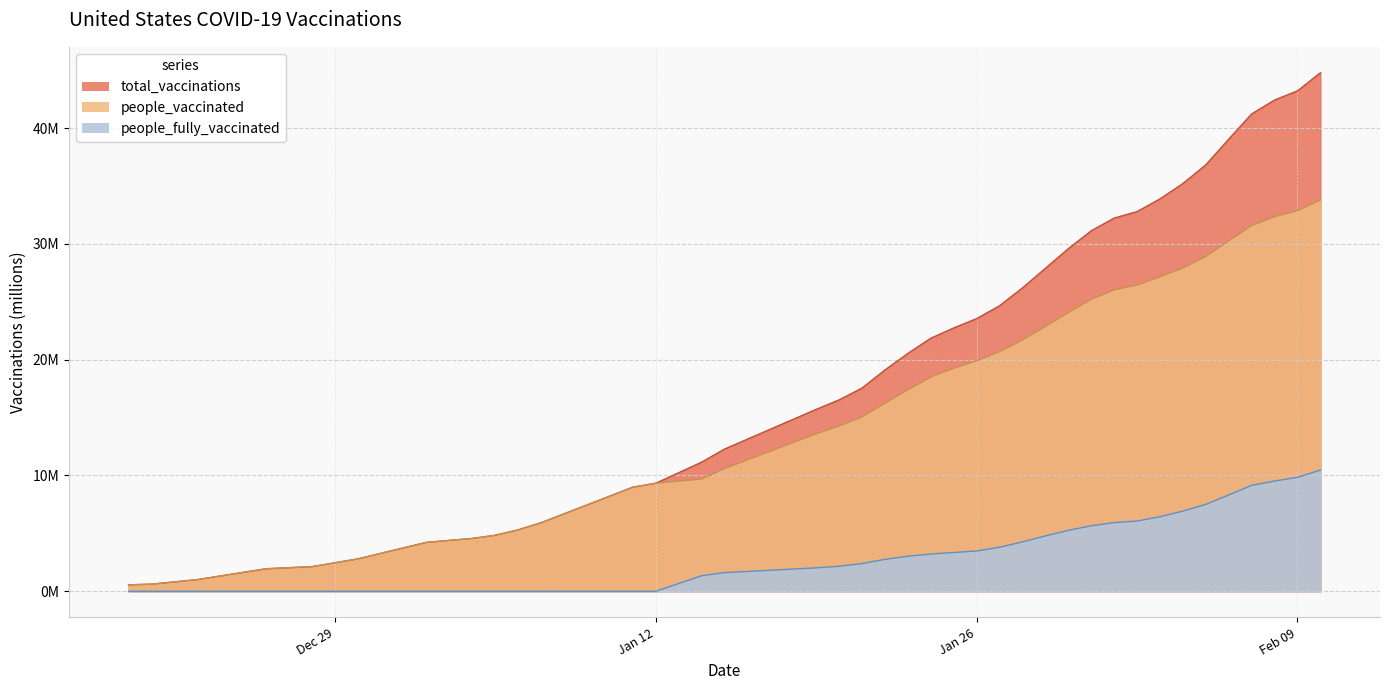

Which series changed the most between 2021-02-02 and 2021-02-08?

total_vaccinations